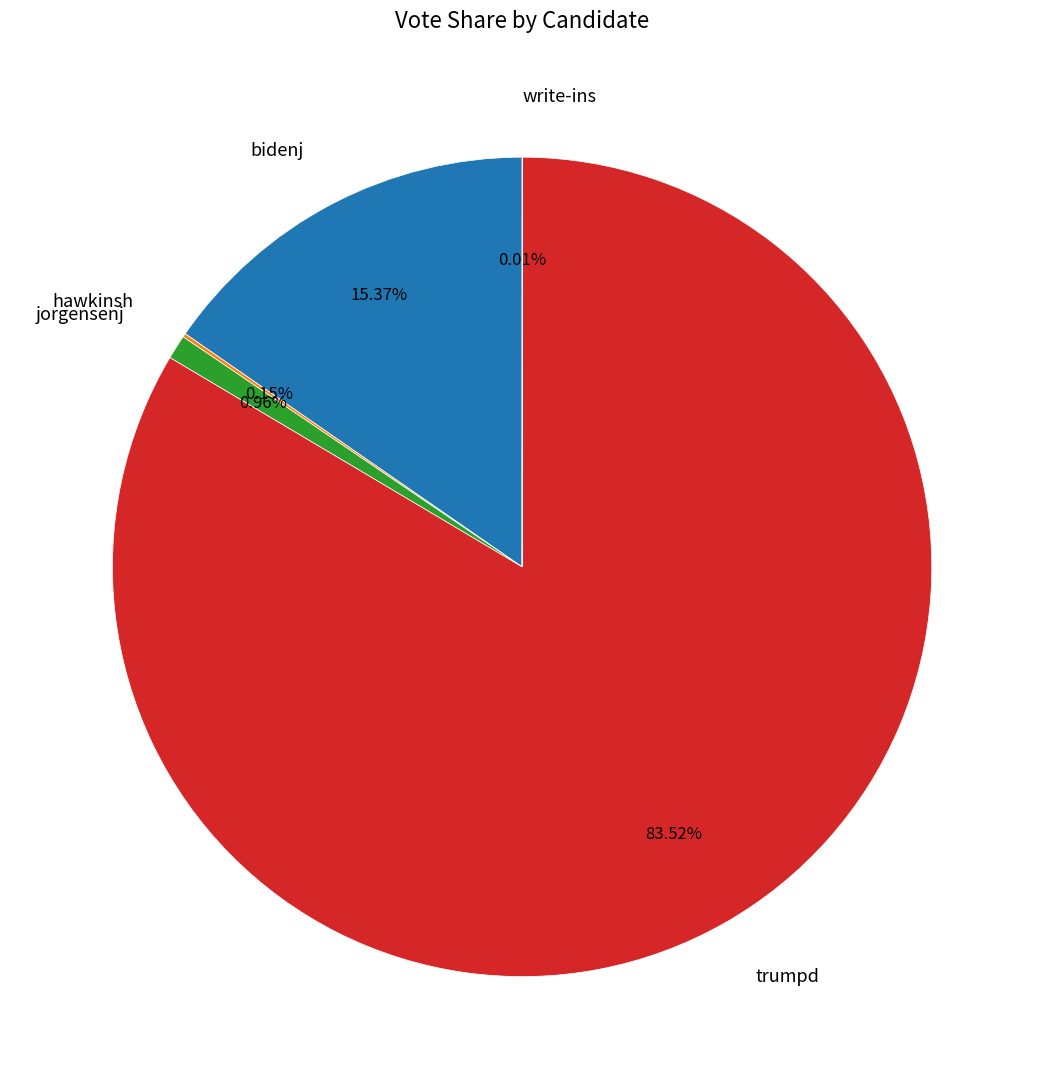

To the nearest percent, what portion does bidenj represent?

15%